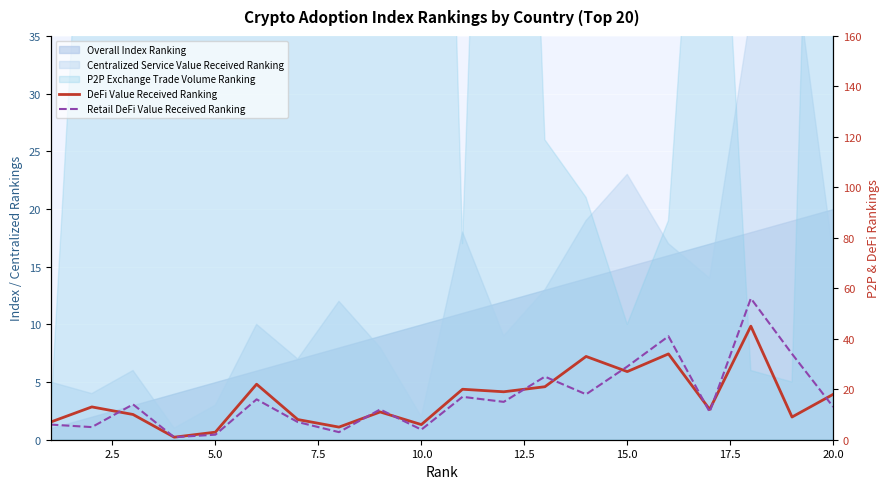

What is the value of the Retail DeFi Value Received Ranking point at the 13th from the left?

25